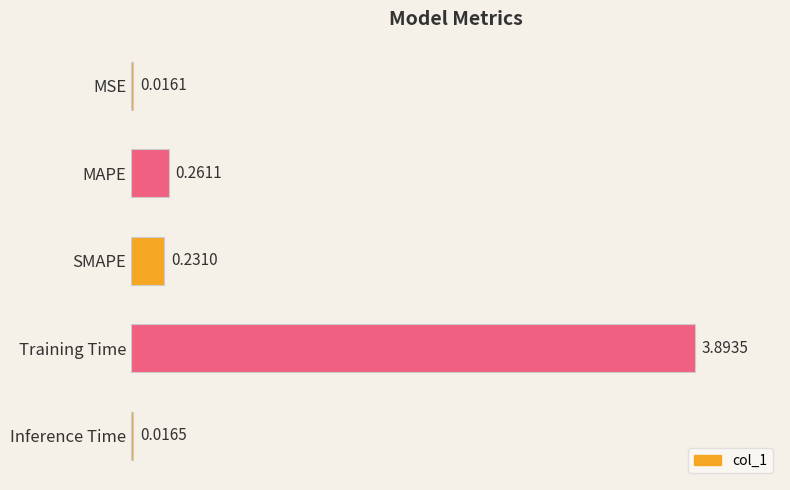

Which has a higher value, MAPE or SMAPE?

MAPE